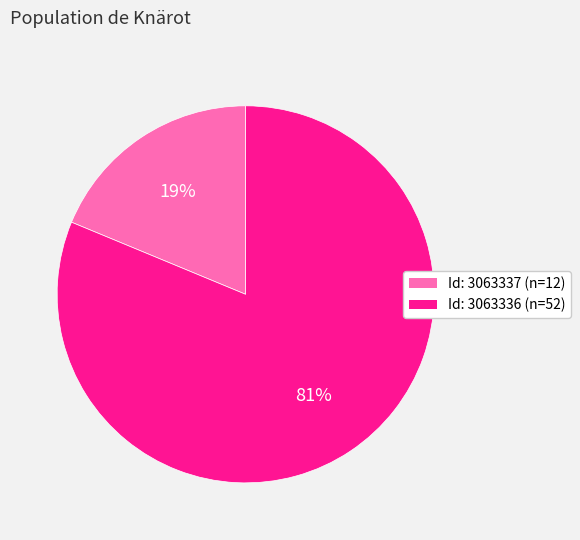

Is there a majority slice in this chart?

Yes